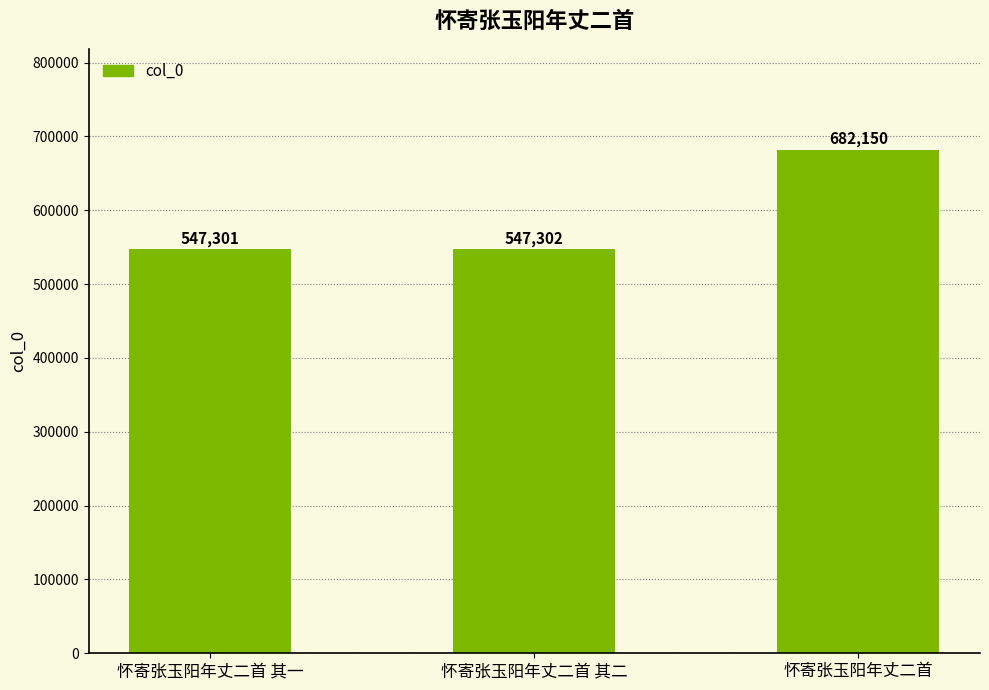

What is the smallest value displayed?

547301